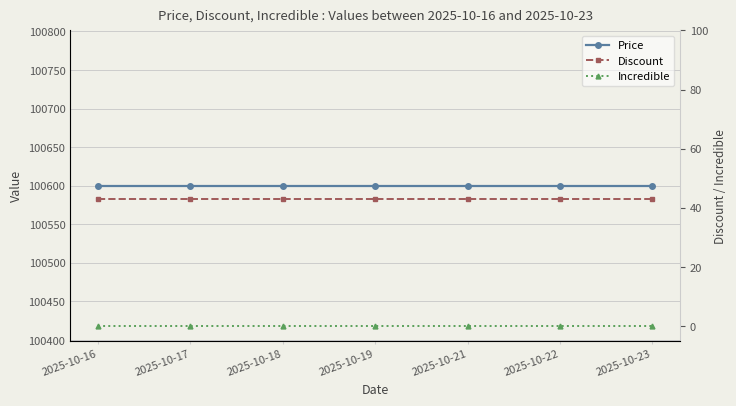

Does the chart display data point markers on the line(s)?

Yes